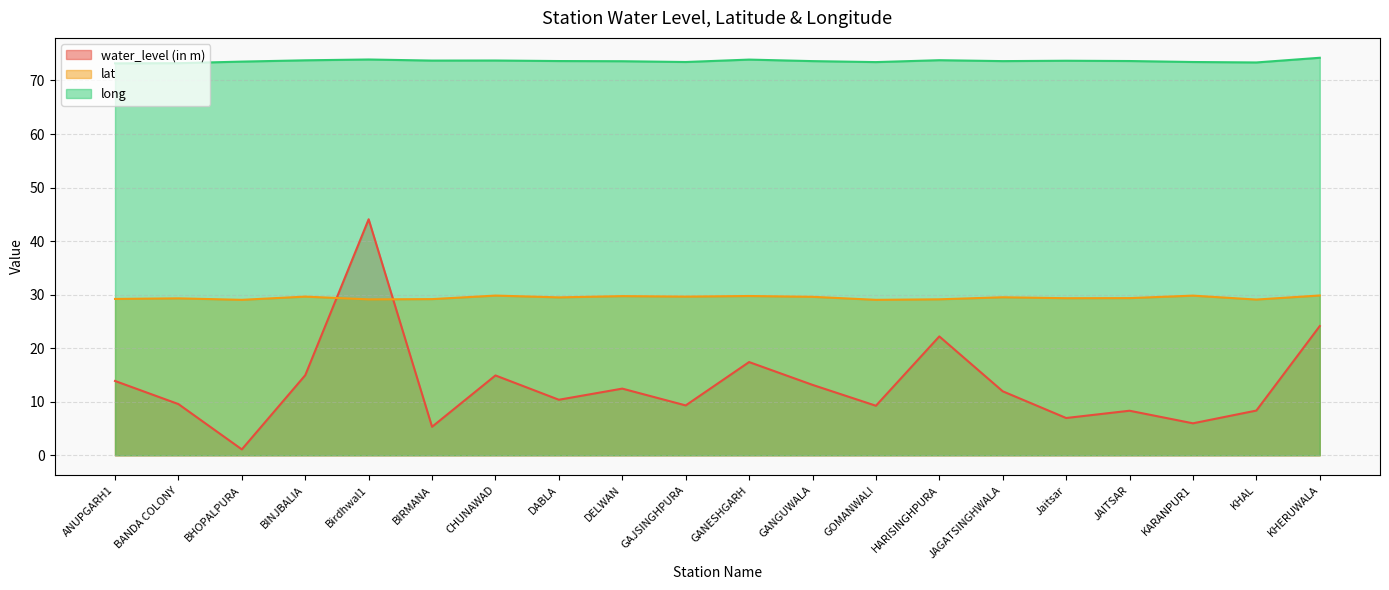

The lat series shows 29.7 at DELWAN. True or false?

True